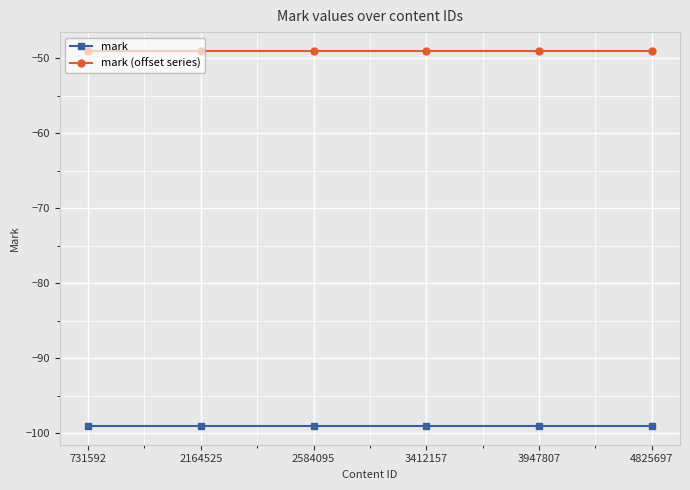

The mark series shows -99 at 731592. True or false?

True